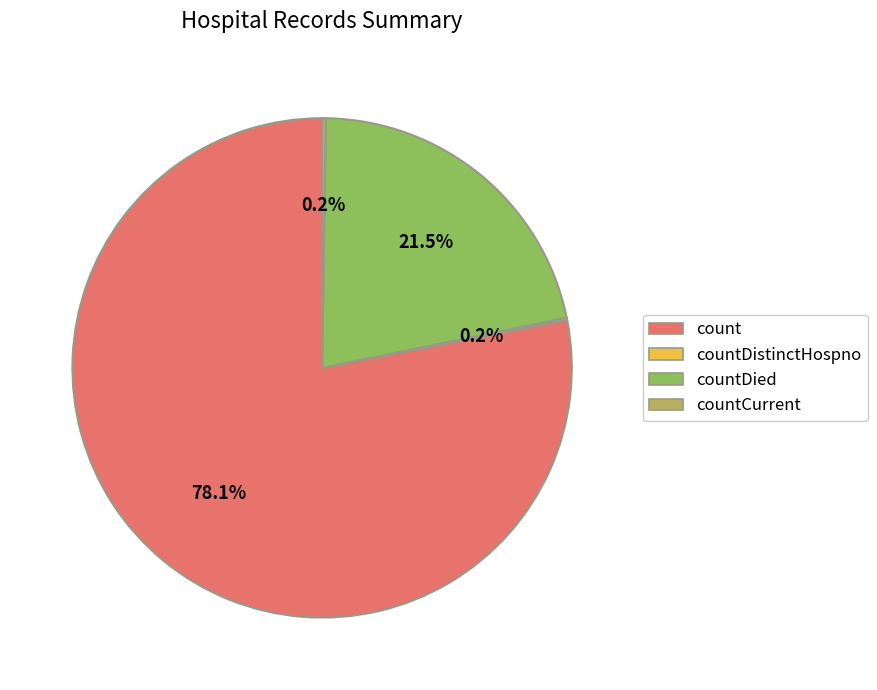

Does any single category account for the majority?

Yes